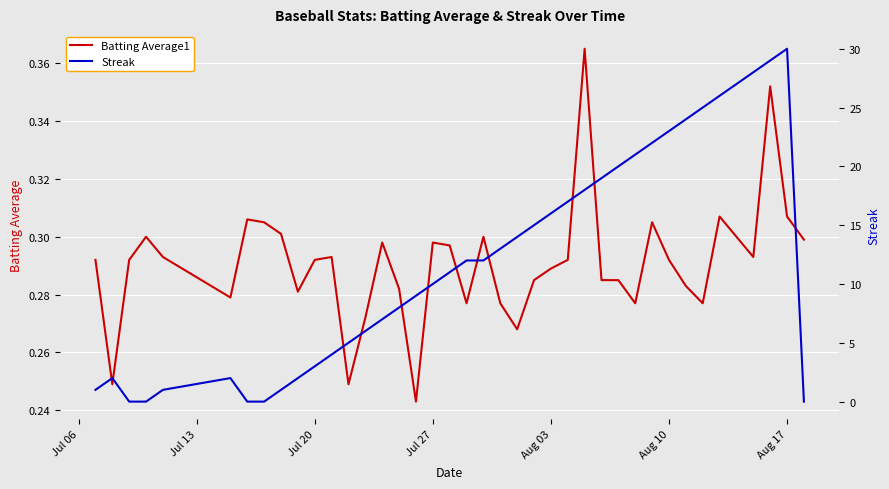

How many data points does each series have?

40